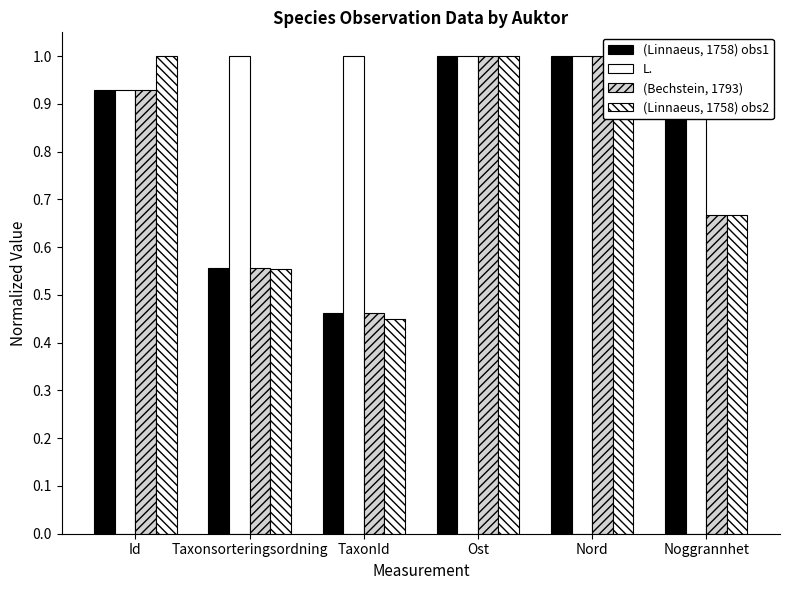

What is the label of the 6th bar from the right?

Id